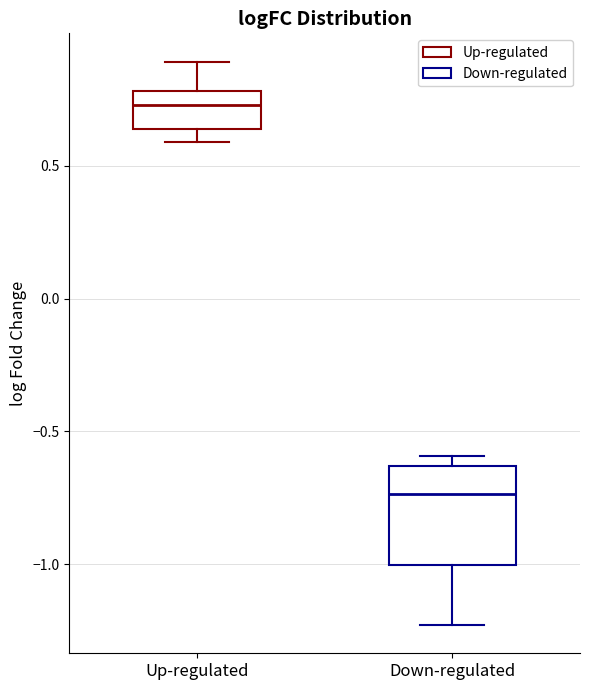

Which box has the lowest median line?

Down-regulated